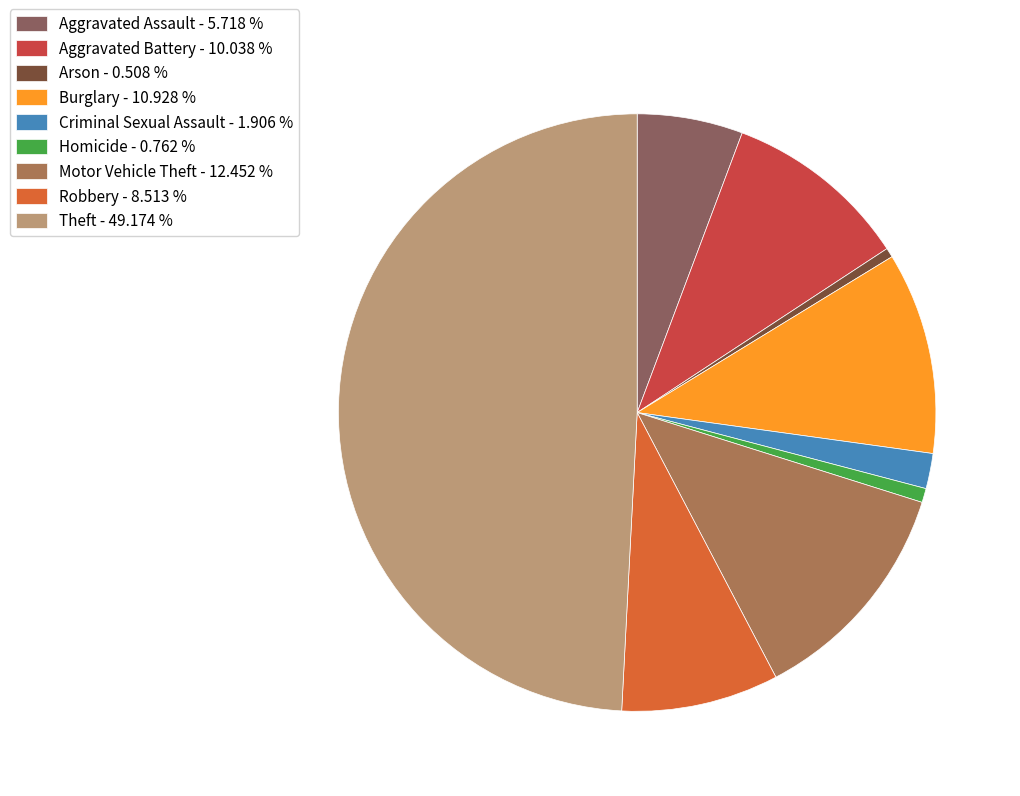

Is the sum of Criminal Sexual Assault - 1.906 % and Aggravated Assault - 5.718 % greater than half?

No